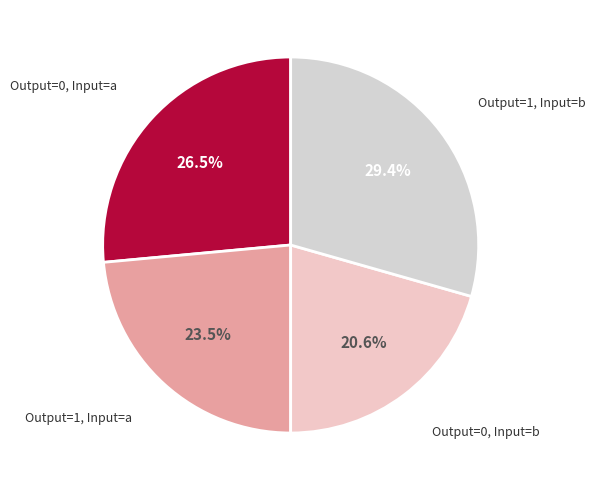

Count the number of slices in the pie.

4